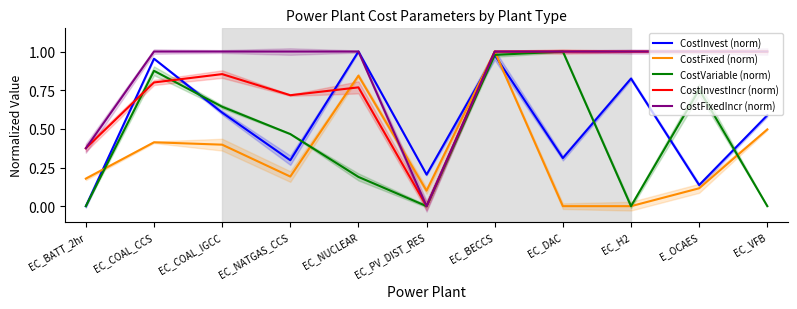

True or false: CostFixedIncr (norm) has more than 0 points higher than both neighbors.

False